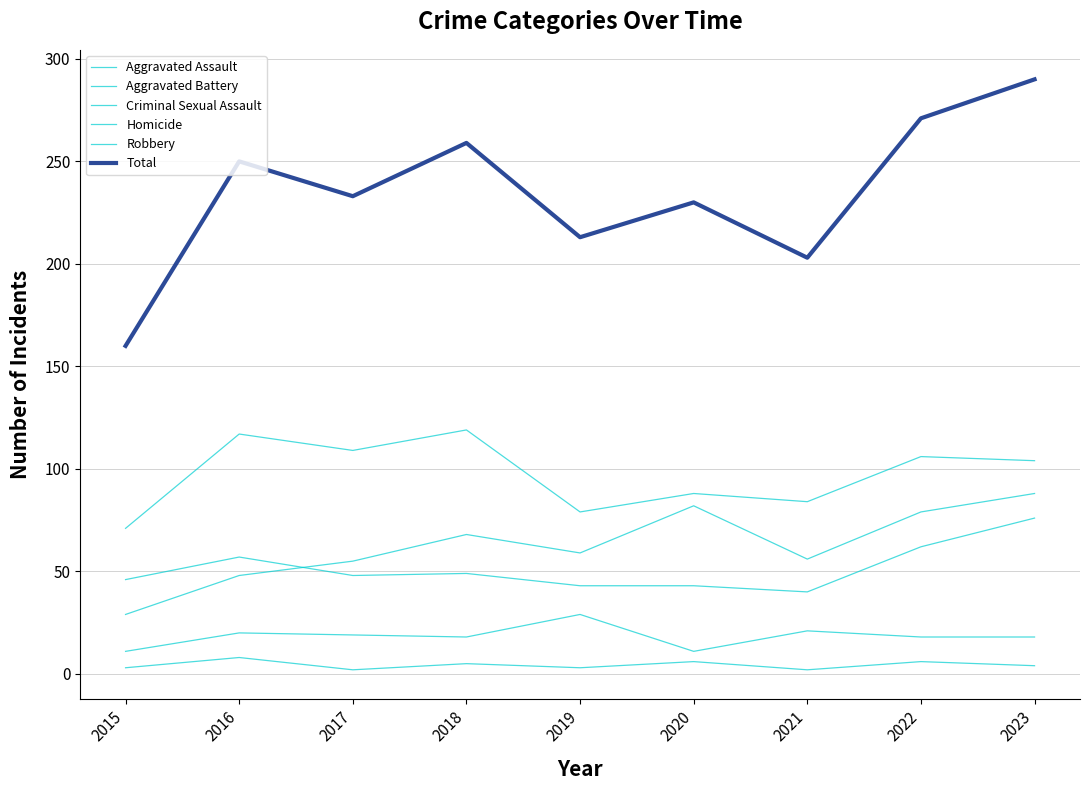

At which category is the sum across all series the highest?

2023